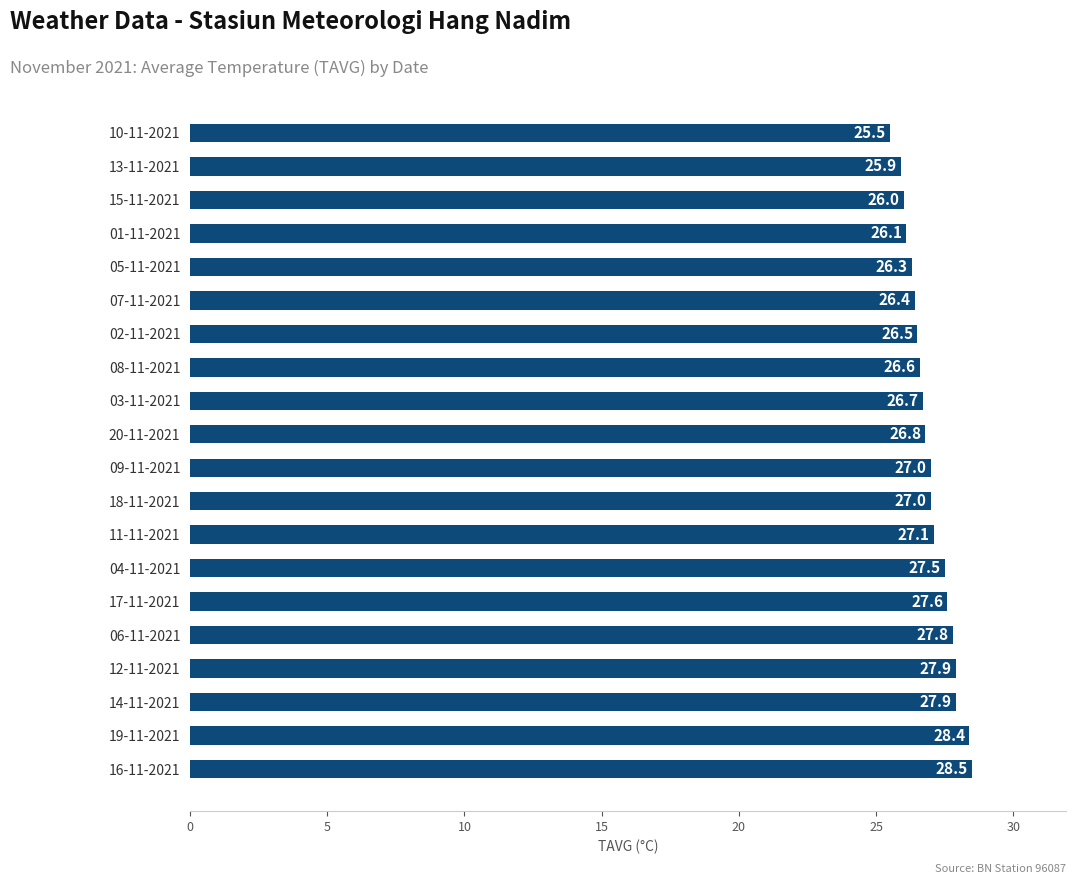

What value does the data have at 08-11-2021?

26.6